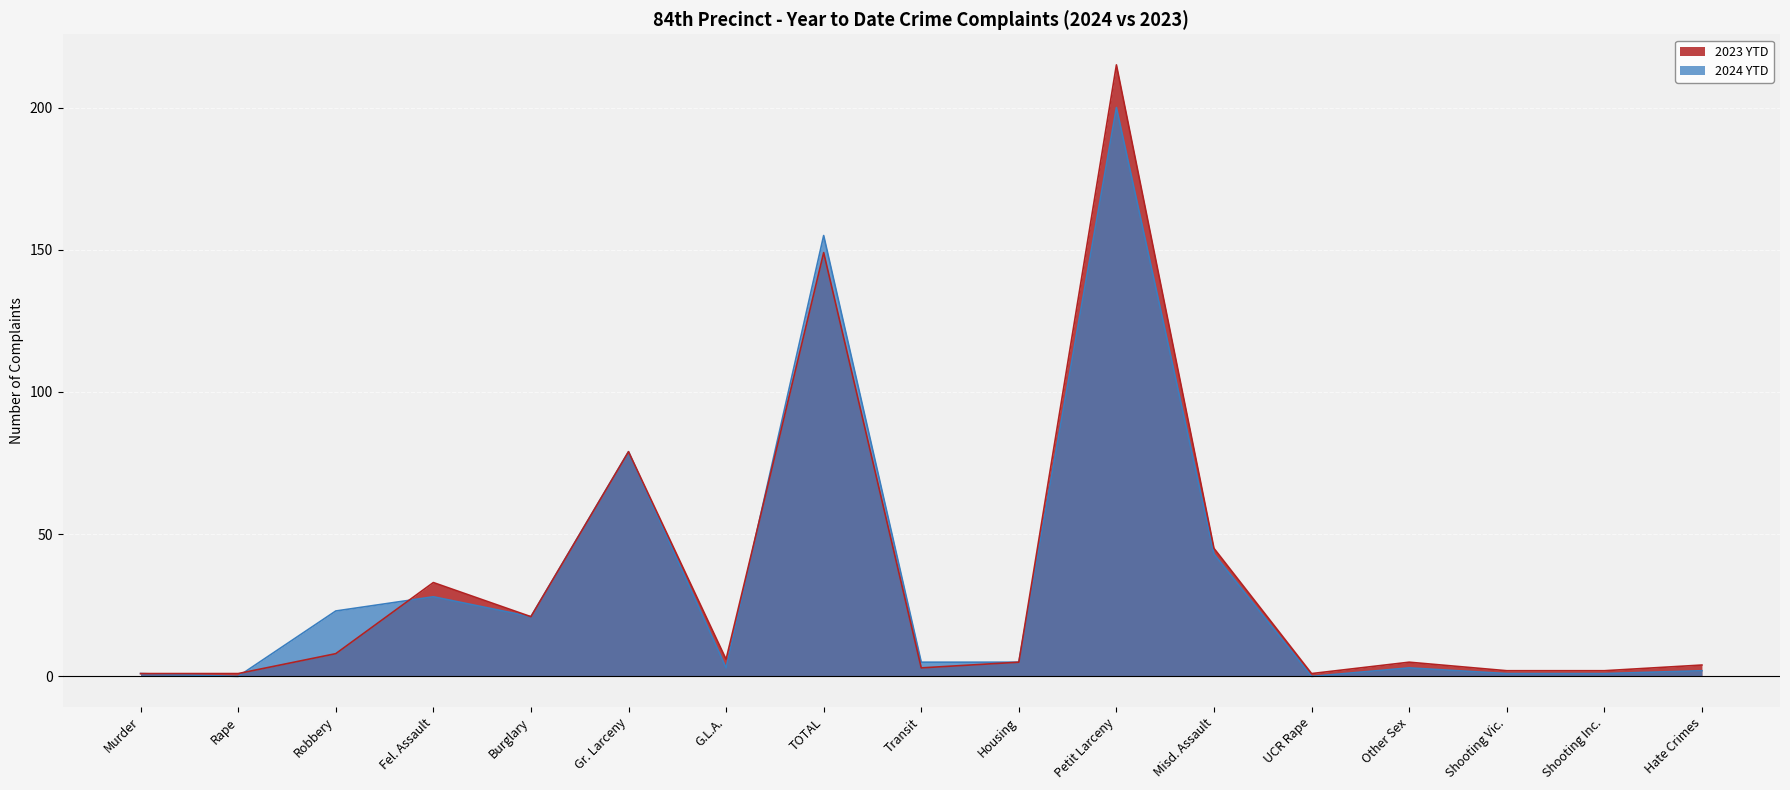

What is the difference between the maximum and minimum values in the 2023 YTD series?

214